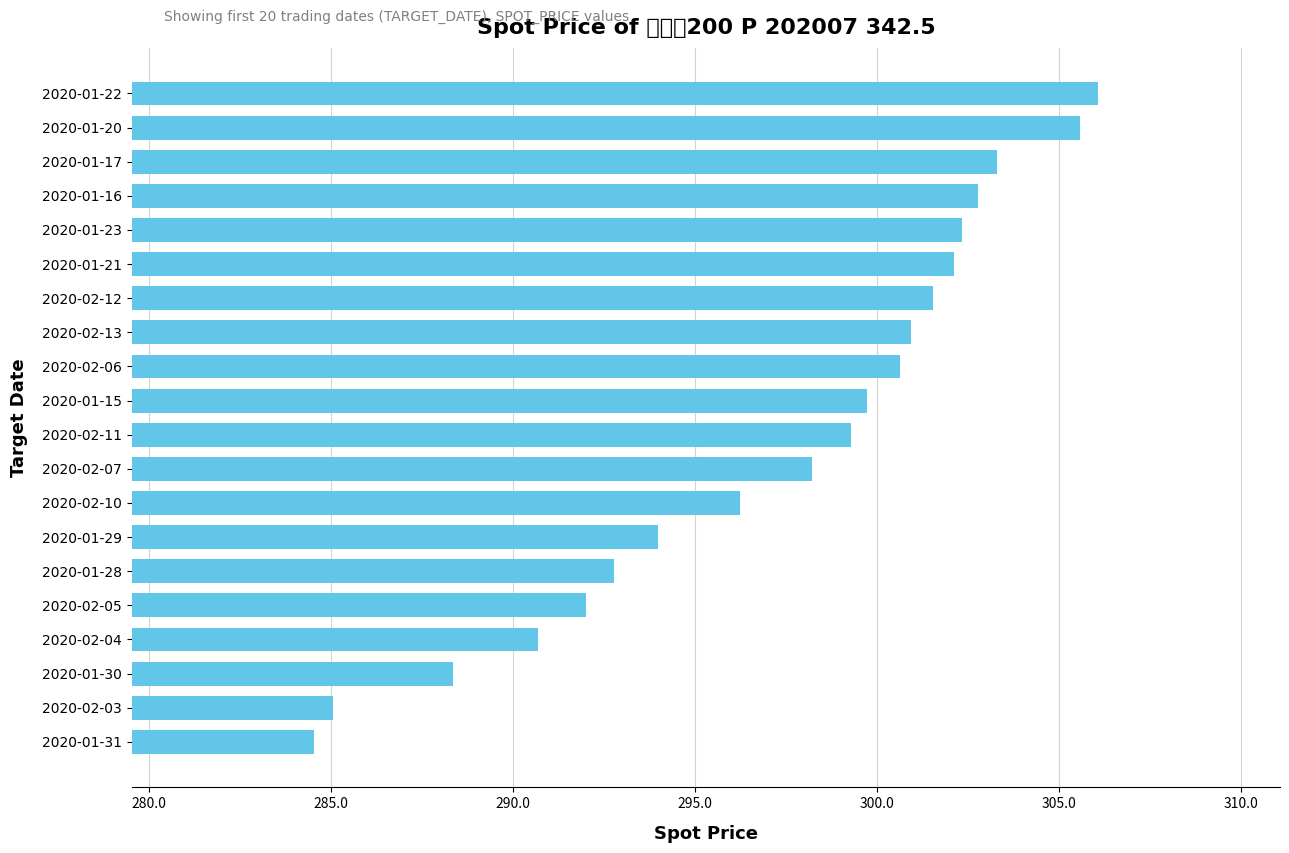

What is the smallest value displayed?

284.5